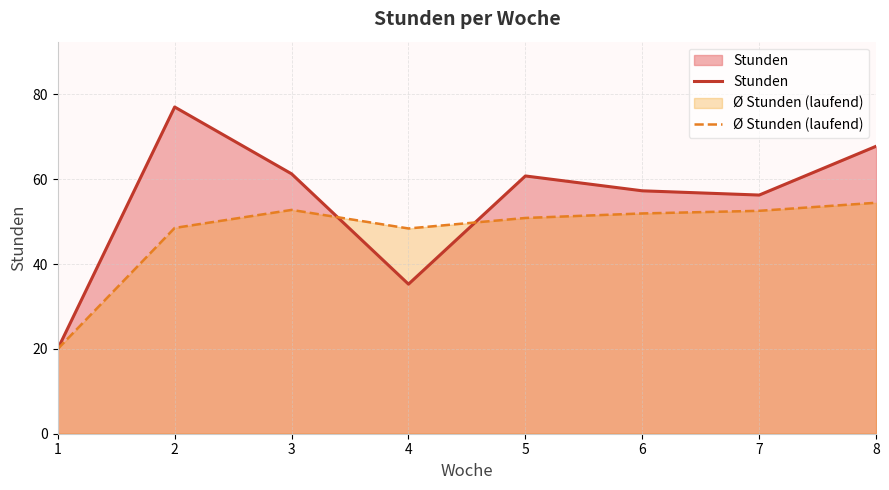

At which label does Ø Stunden (laufend) first exceed 51?

3